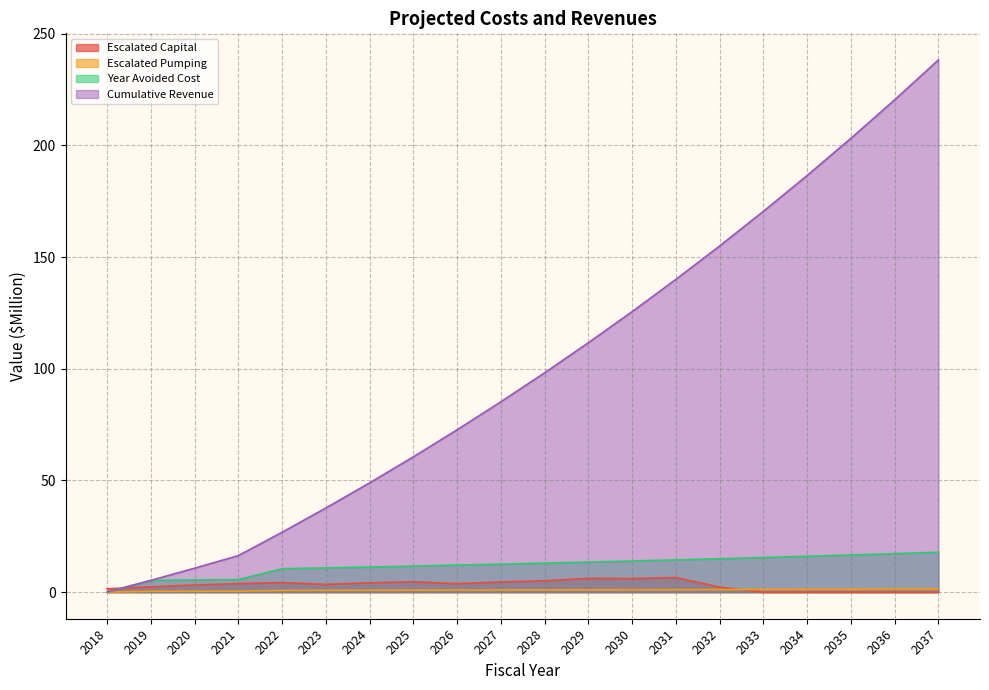

How many data points in Year Avoided Cost are above 12?

12